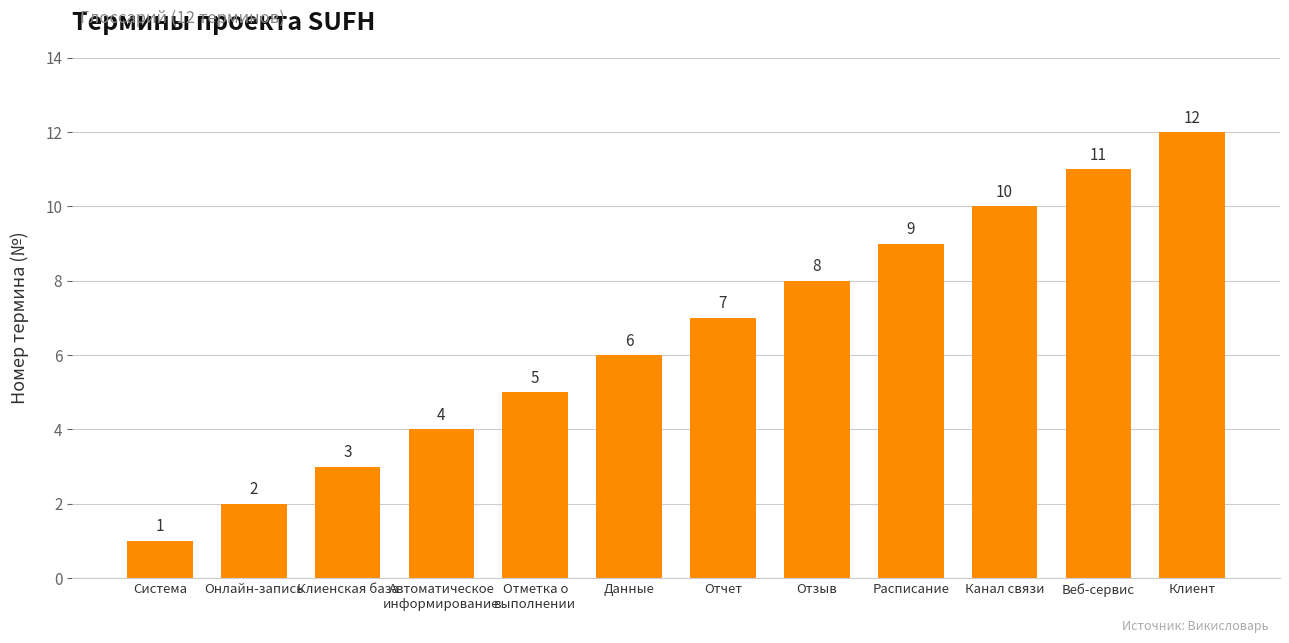

Between Отметка о
выполнении and Система, which is larger?

Отметка о
выполнении